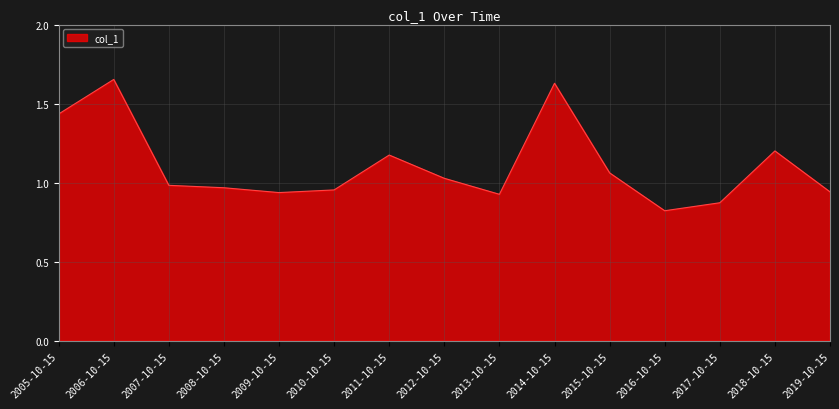

What position from the left is 2008-10-15?

4